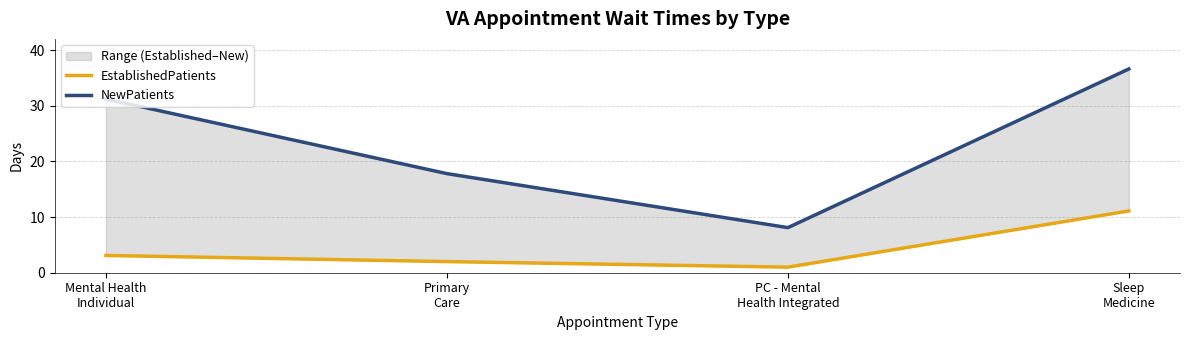

Which category has the lowest value in the EstablishedPatients series?

PC - Mental
Health Integrated